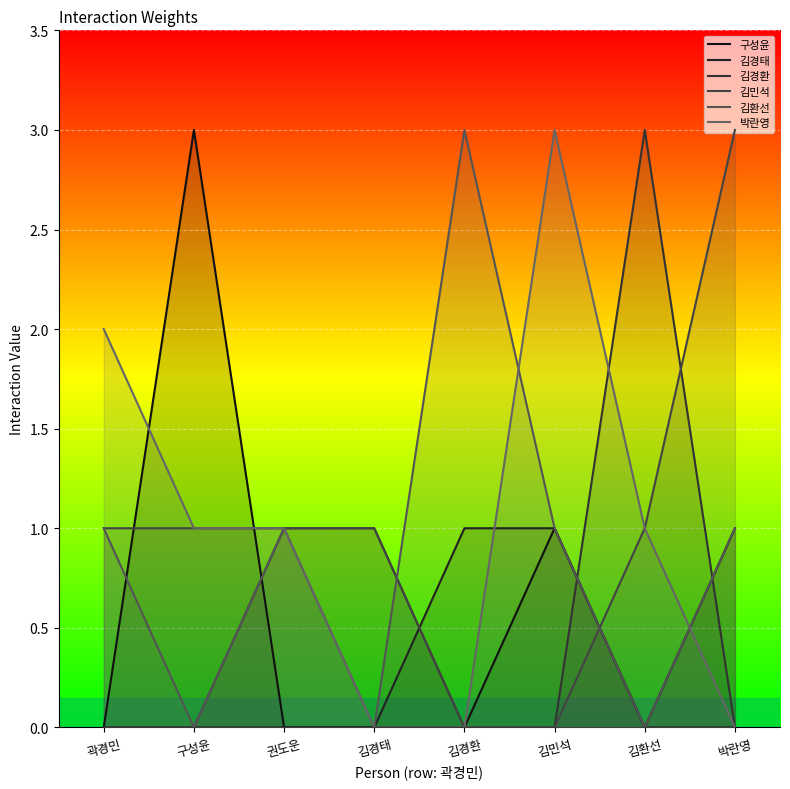

Where is 박란영 nearest to the value 1?

구성윤